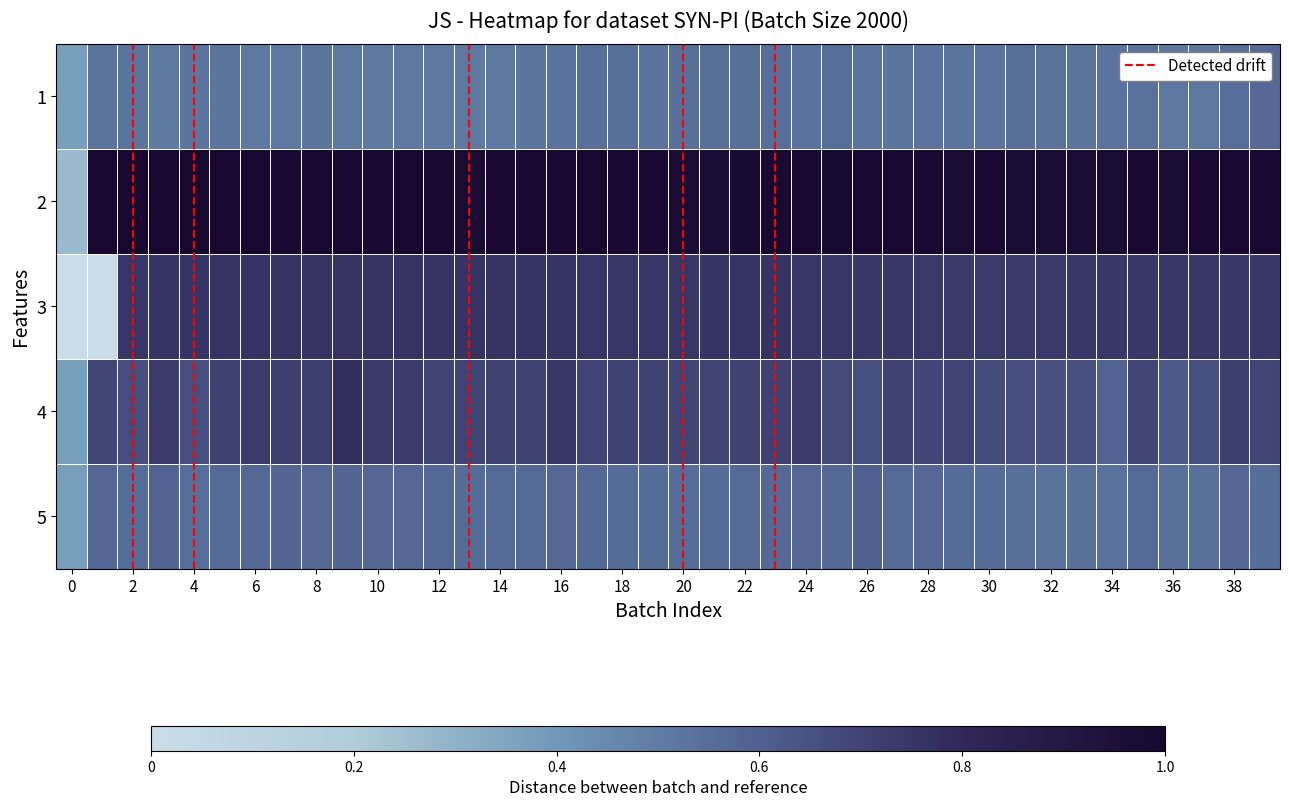

Count the number of categories in the chart.

40